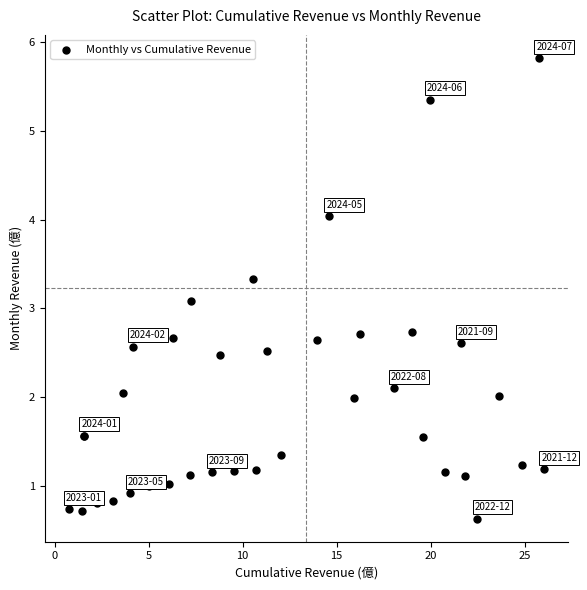

What Y value in the scatter plot is closest to 3?

3.1